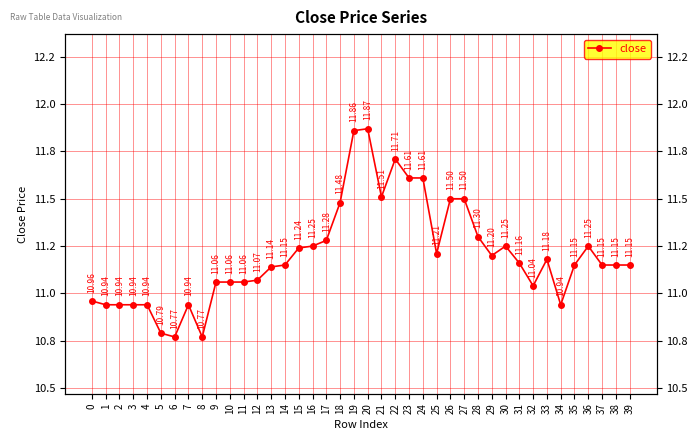

What is the sum of all values?

448.1